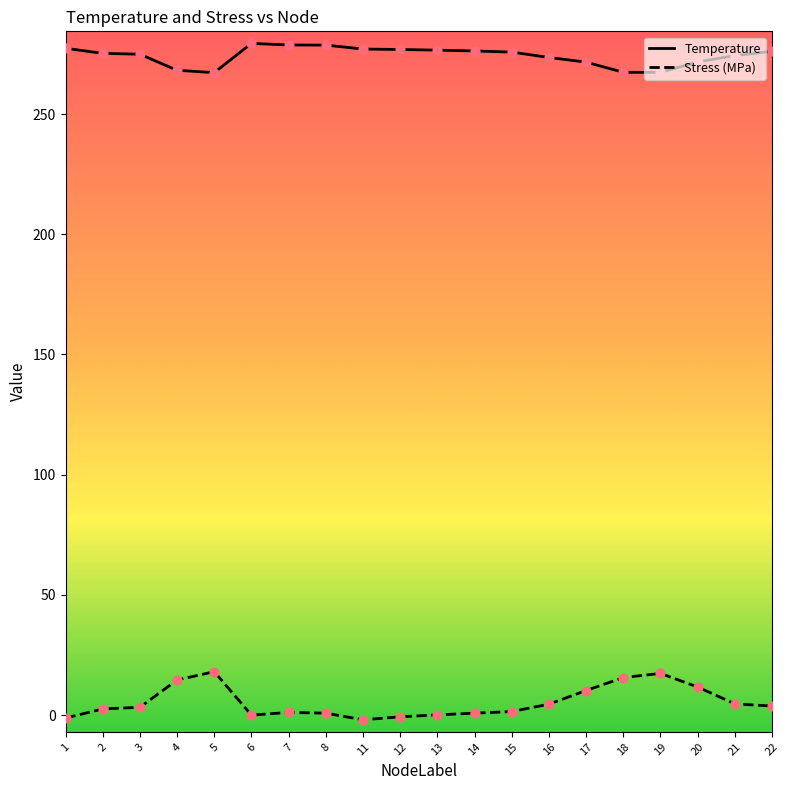

Is the value of Temperature at 11 greater than the value of Stress (MPa) at 15?

Yes